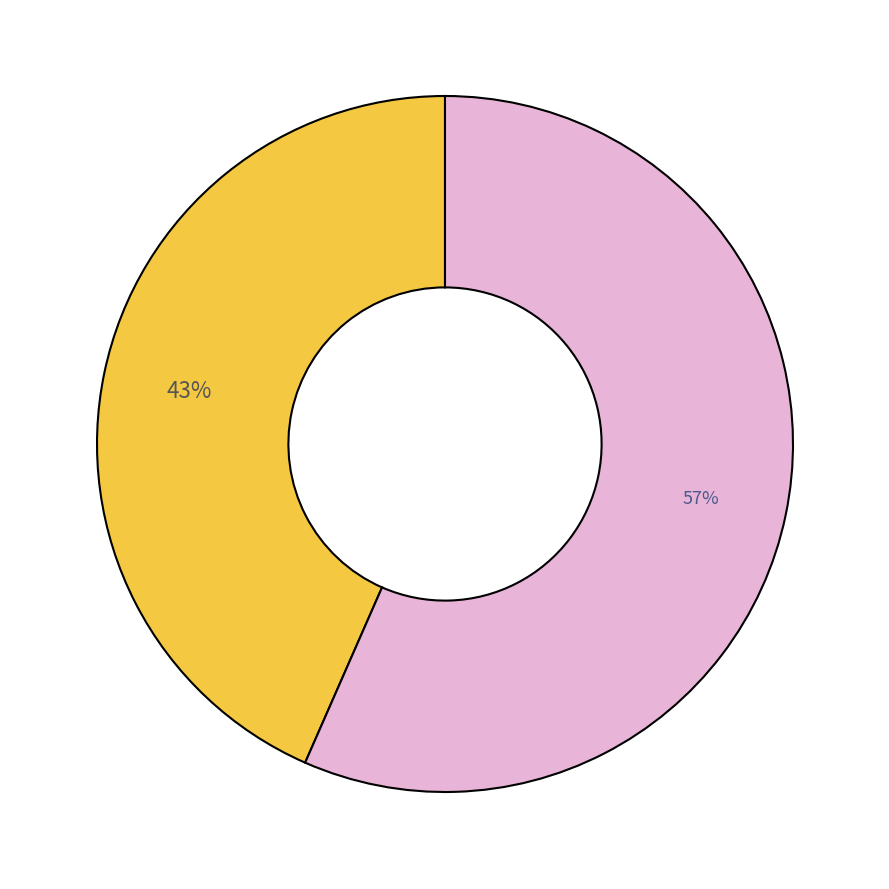

Is there a majority slice in this chart?

Yes